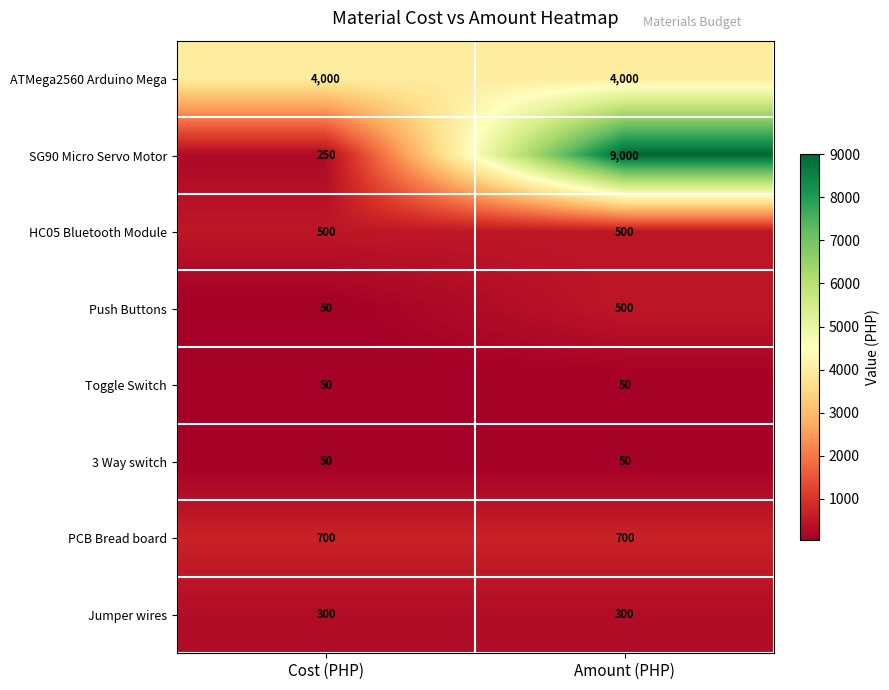

Which series has the widest spread of values?

SG90 Micro Servo Motor